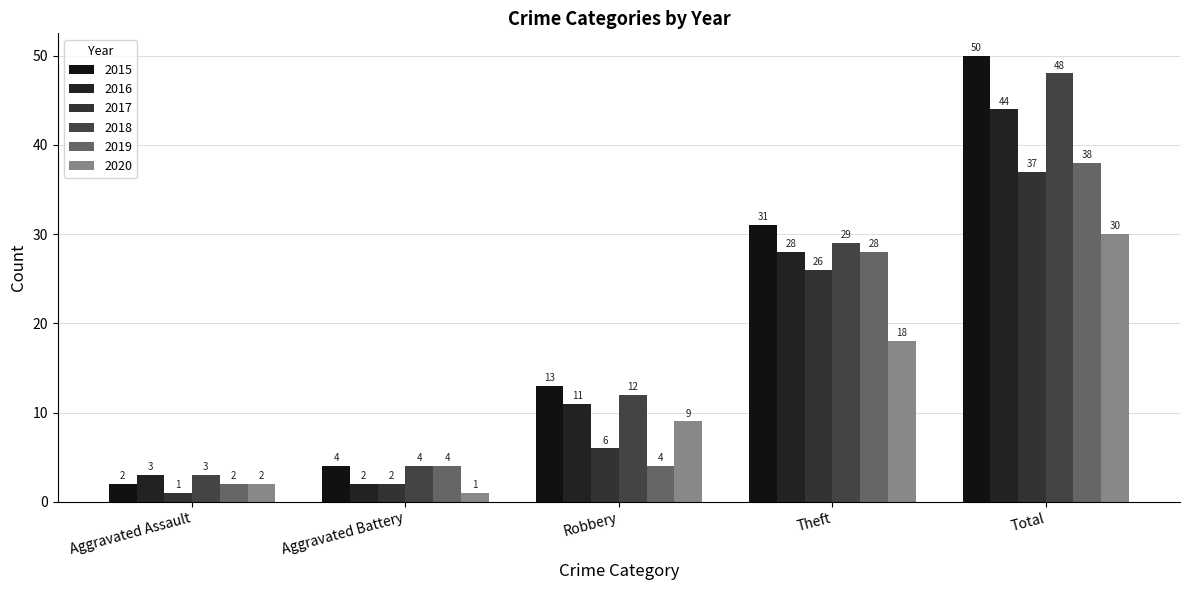

Reading left to right, list all the values displayed in this chart.

2015: Aggravated Assault=2	Aggravated Battery=4	Robbery=13	Theft=31	Total=50
2016: Aggravated Assault=3	Aggravated Battery=2	Robbery=11	Theft=28	Total=44
2017: Aggravated Assault=1	Aggravated Battery=2	Robbery=6	Theft=26	Total=37
2018: Aggravated Assault=3	Aggravated Battery=4	Robbery=12	Theft=29	Total=48
2019: Aggravated Assault=2	Aggravated Battery=4	Robbery=4	Theft=28	Total=38
2020: Aggravated Assault=2	Aggravated Battery=1	Robbery=9	Theft=18	Total=30